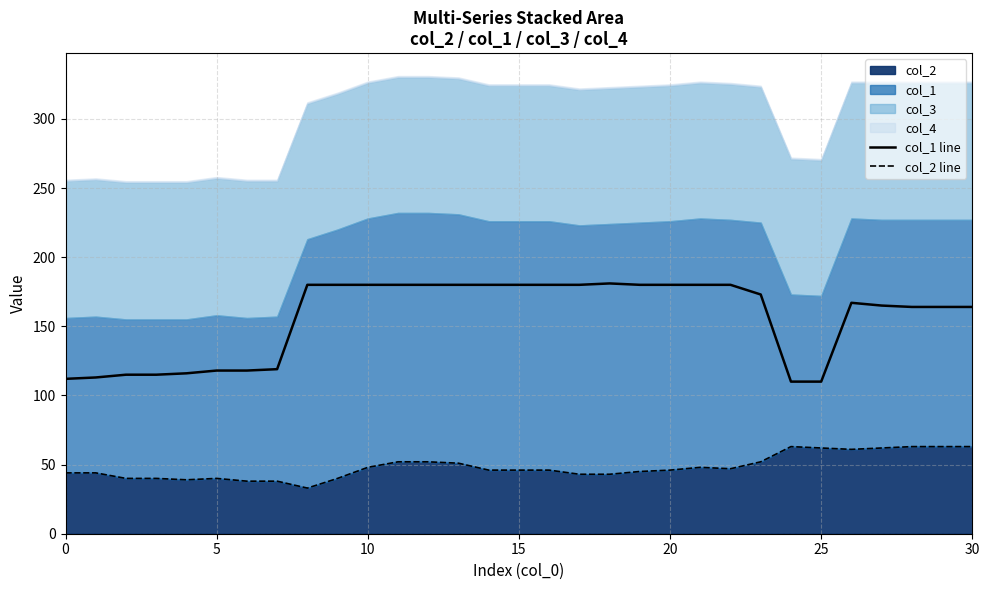

What is the label of the 12th point from the left?

11